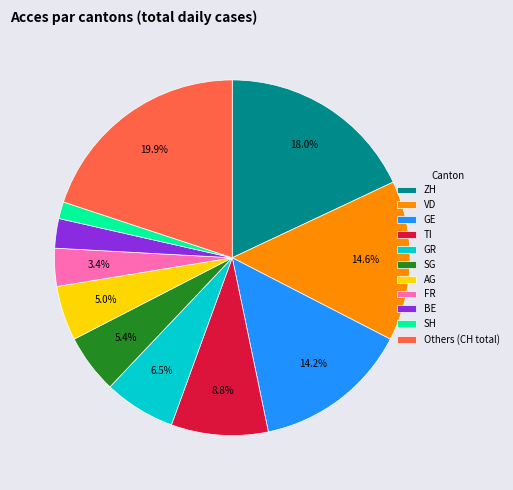

Is it true that BE is 3% of the pie?

True